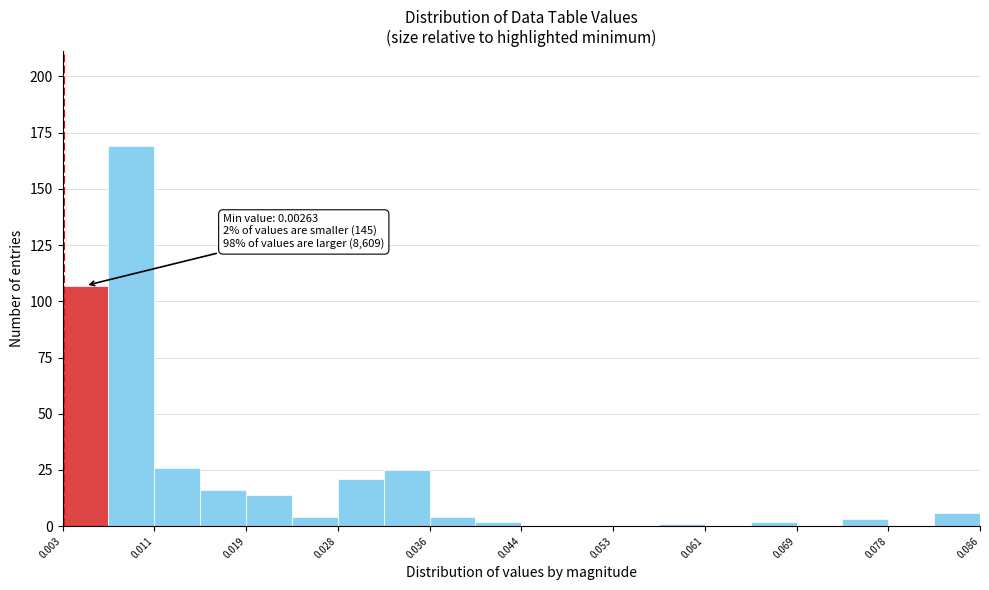

Which range on the x-axis has the tallest bar?

0.007 to 0.011